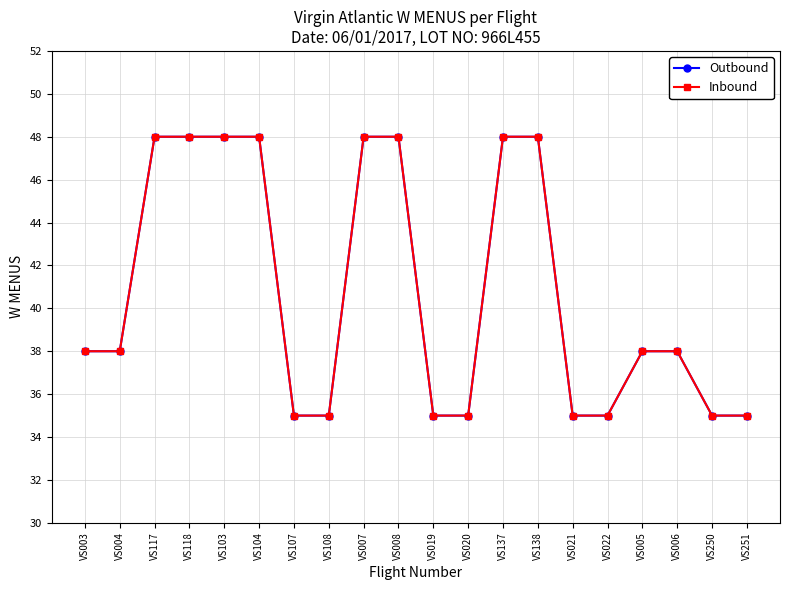

Where is Inbound nearest to the value 41?

VS003